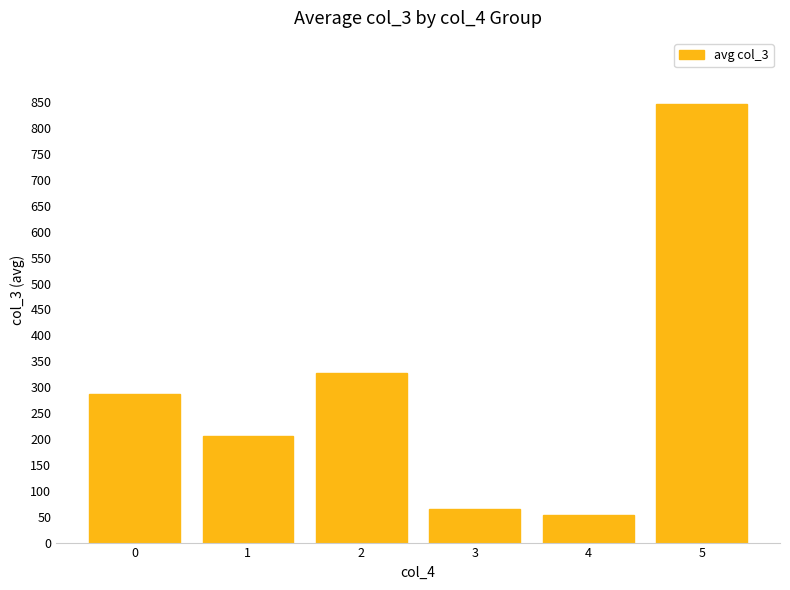

List the labels in order of value, largest first.

5, 2, 0, 1, 3, 4